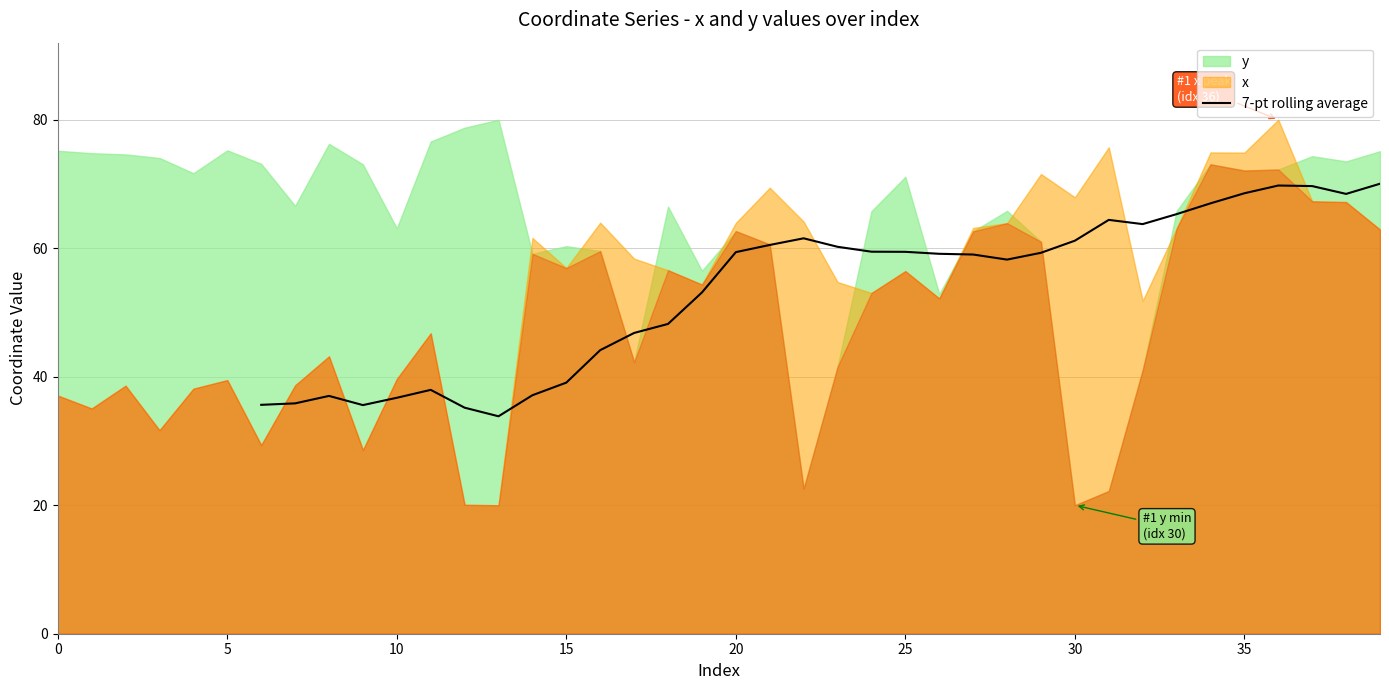

What is the average value?

53.6